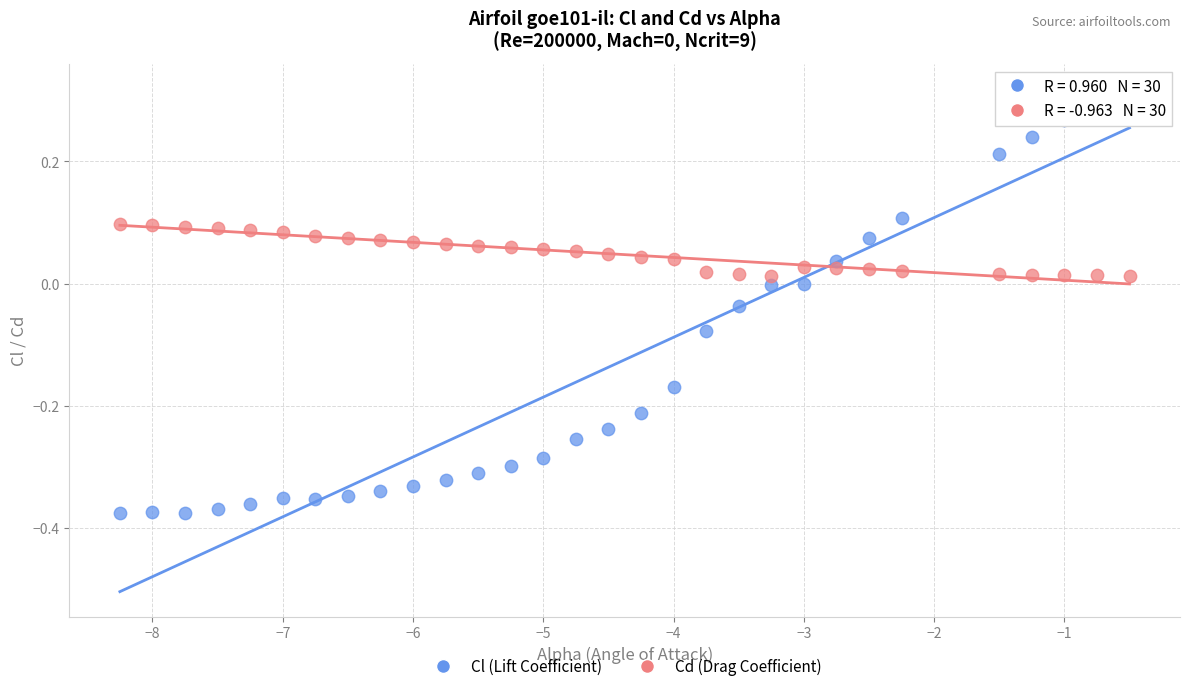

What are all the series names shown in the legend?

Cl (Lift Coefficient), Cd (Drag Coefficient)